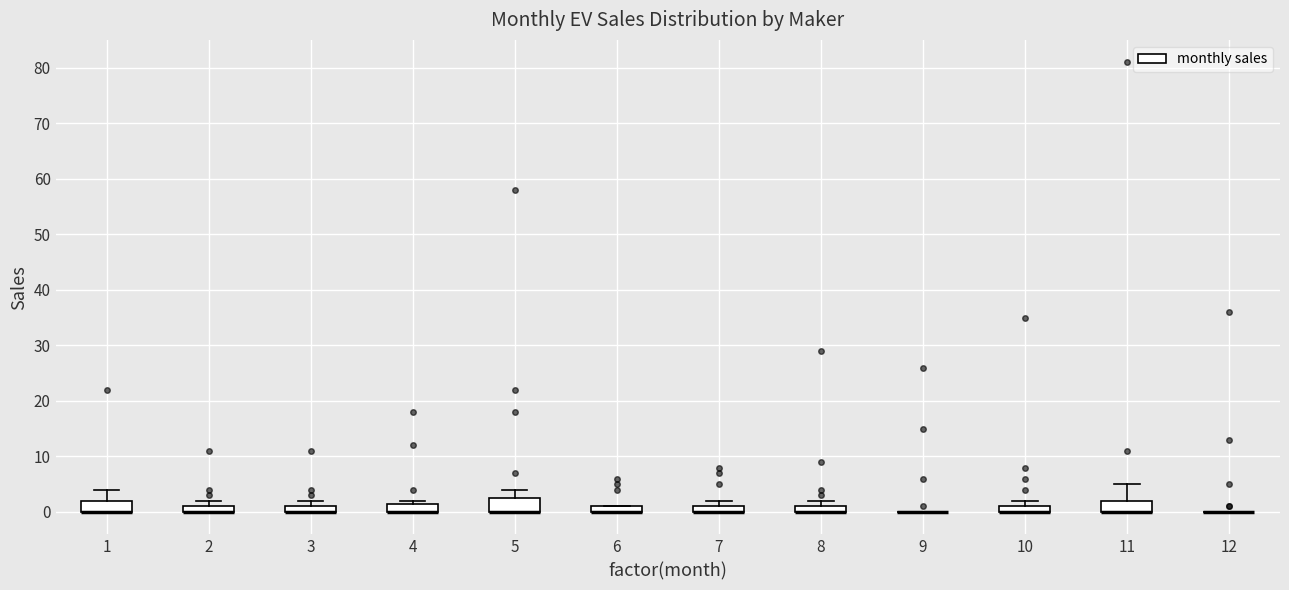

Where is the lower edge of the box at x = 6 on the y-axis? The values are not printed on the chart, so give them approximately, as read against the axis.

0